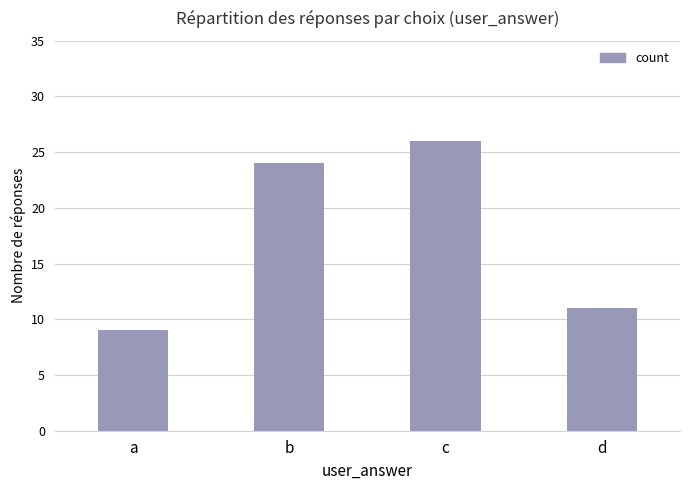

Is it true that the value at c is 11?

False